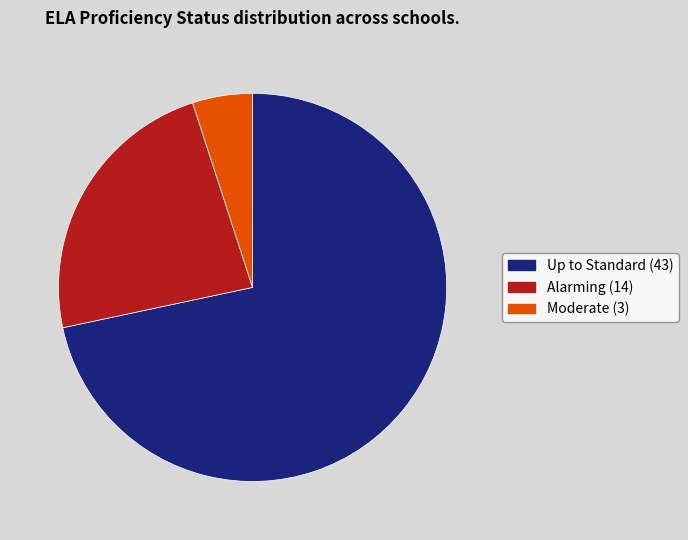

Does any single category account for the majority?

Yes